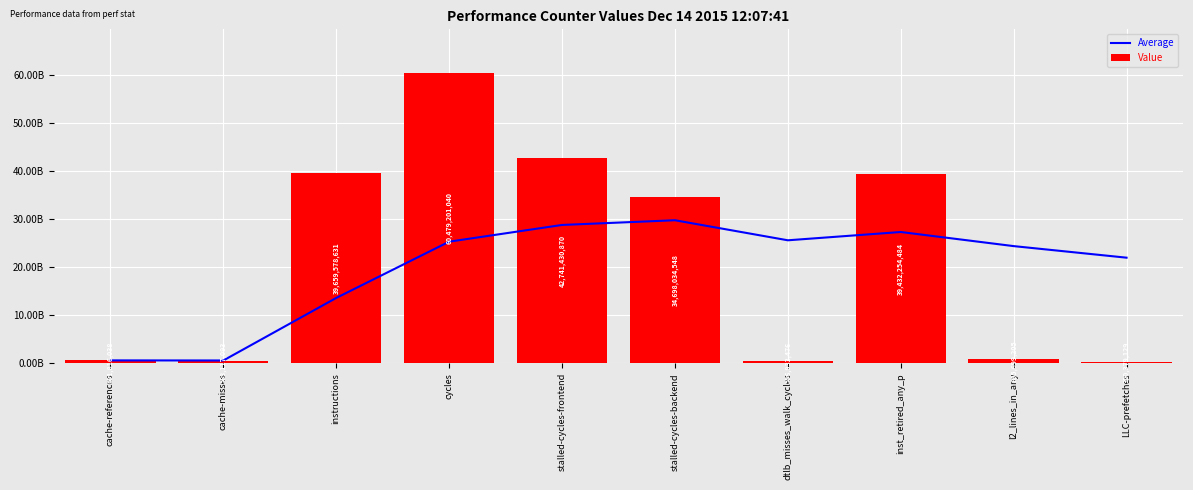

Which series has the largest total across all categories?

Value